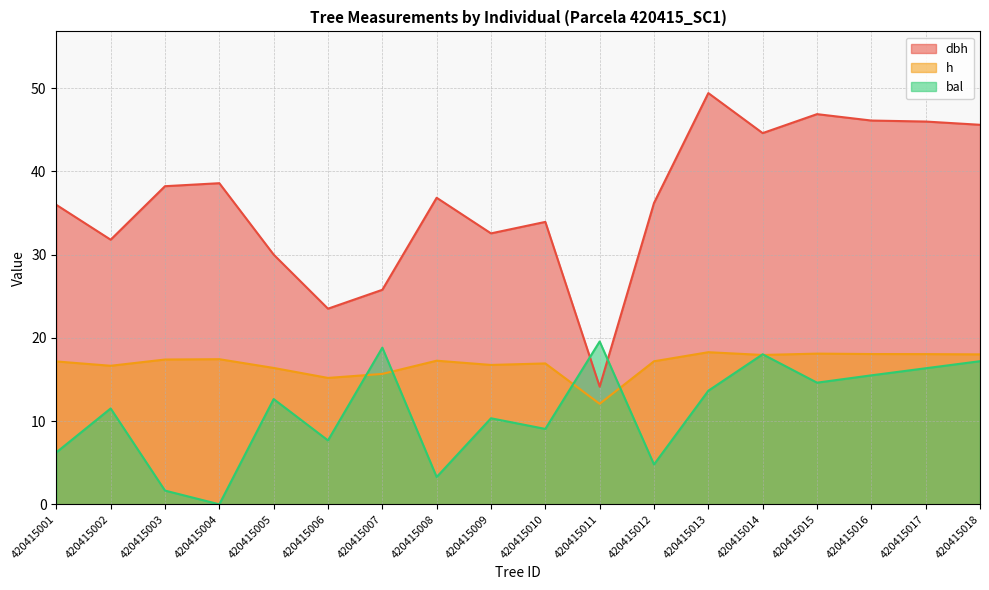

Rank the series at 420415007 from highest to lowest value.

dbh, bal, h